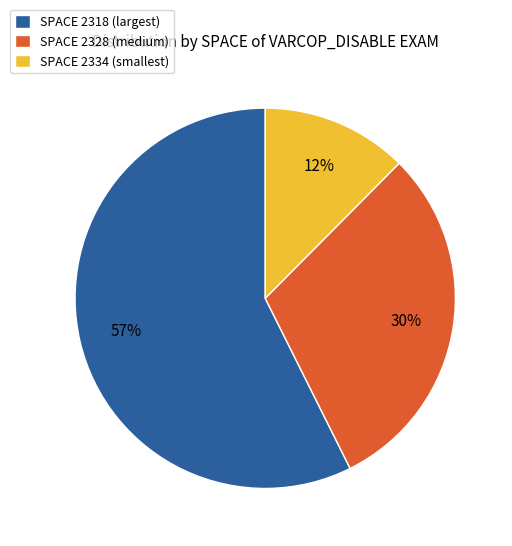

How many slices are in this pie chart?

3